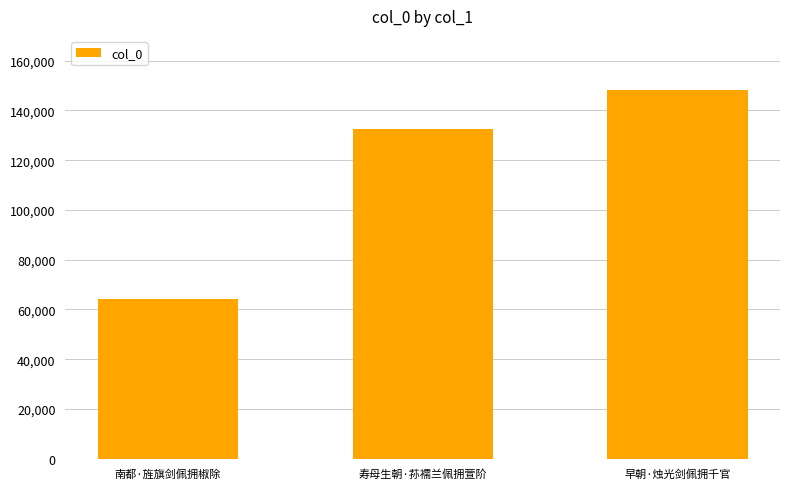

Rank the categories by value from highest to lowest.

早朝·烛光剑佩拥千官, 寿母生朝·荪襦兰佩拥萱阶, 南都·旌旗剑佩拥椒除